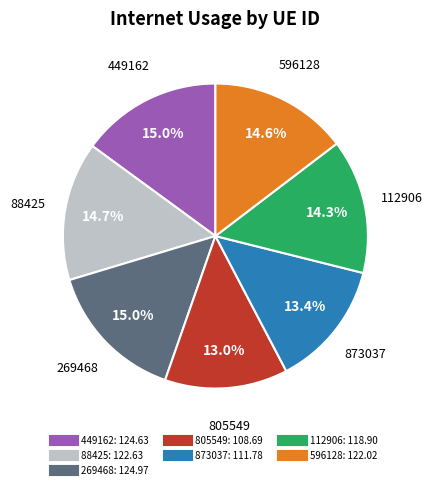

Is 269468 the majority of the pie?

No